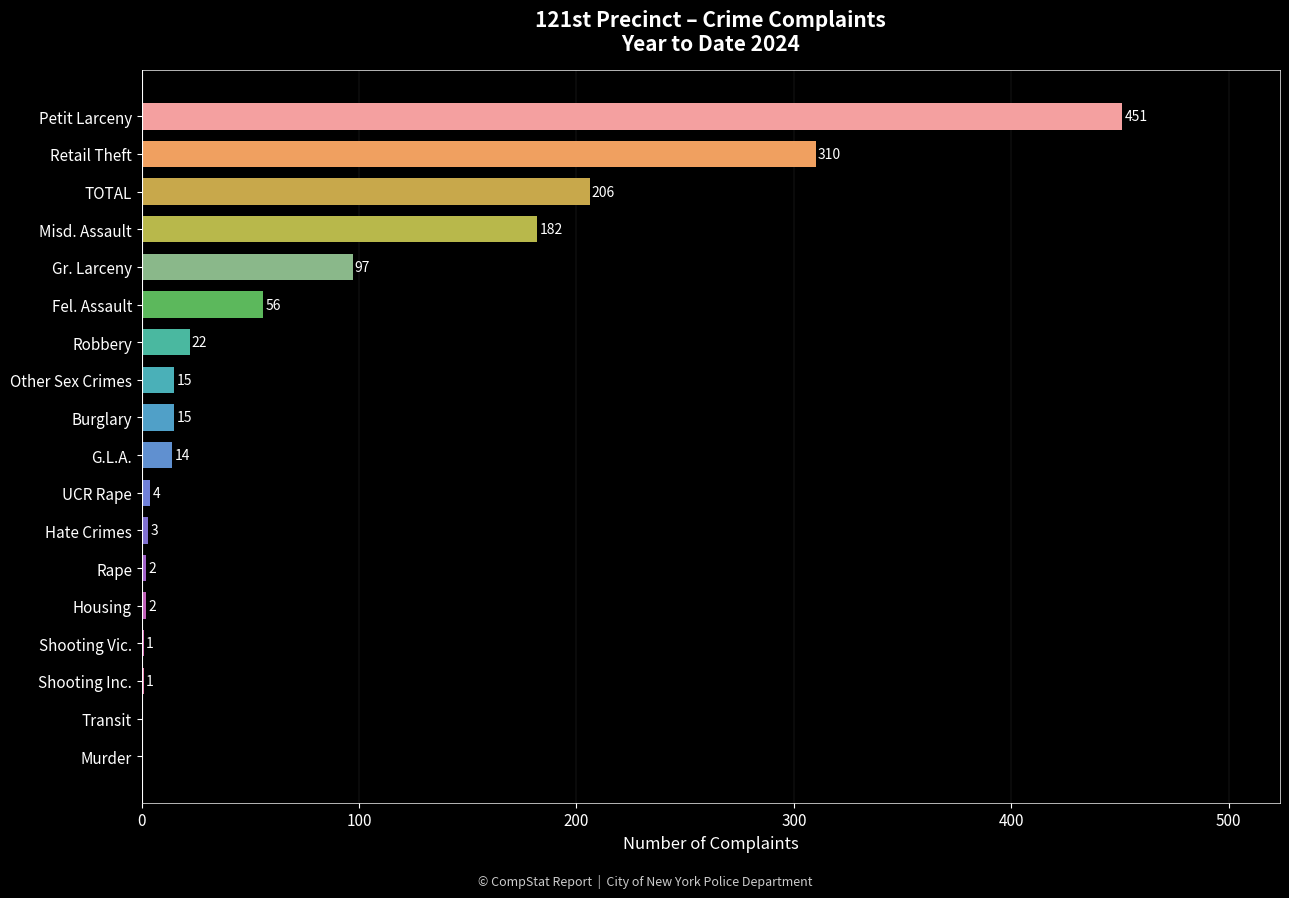

What is the sum of all values?

1381